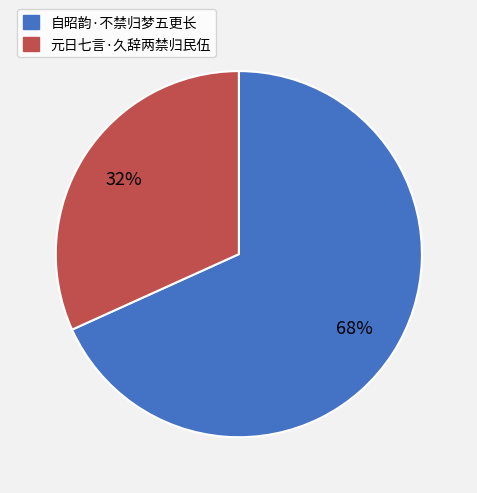

What is the ratio of the value at 元日七言·久辞两禁归民伍 to the value at 自昭韵·不禁归梦五更长?

0.5